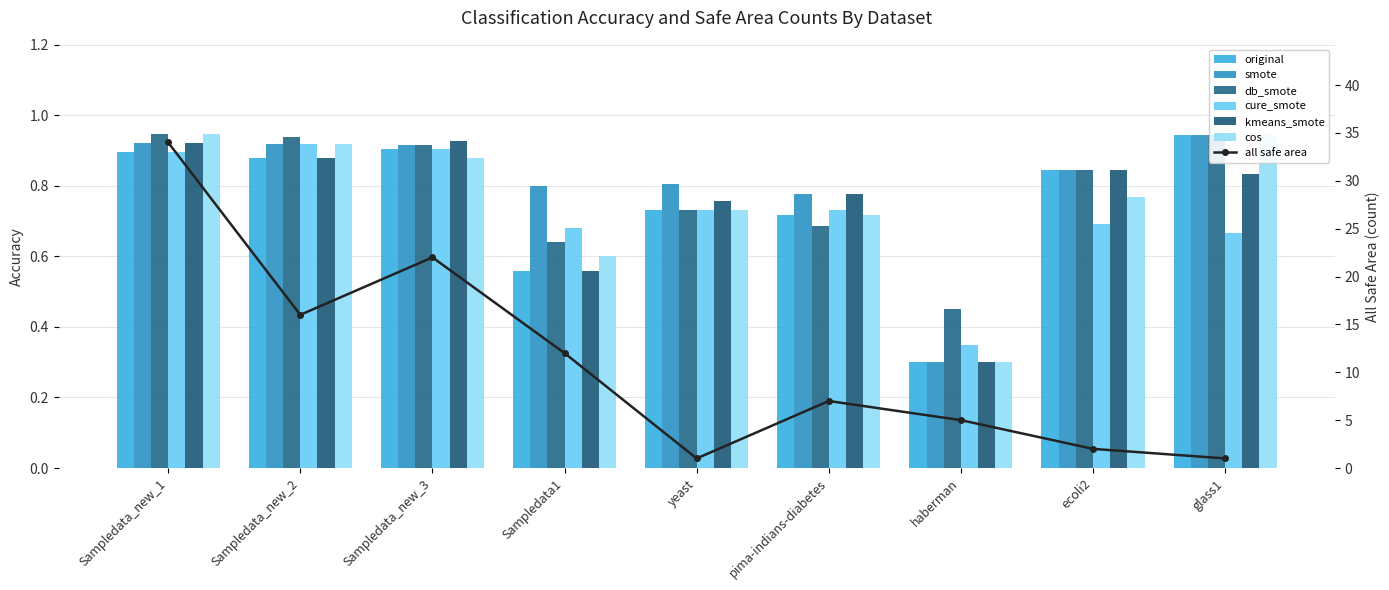

Which series has the widest spread of values?

cos